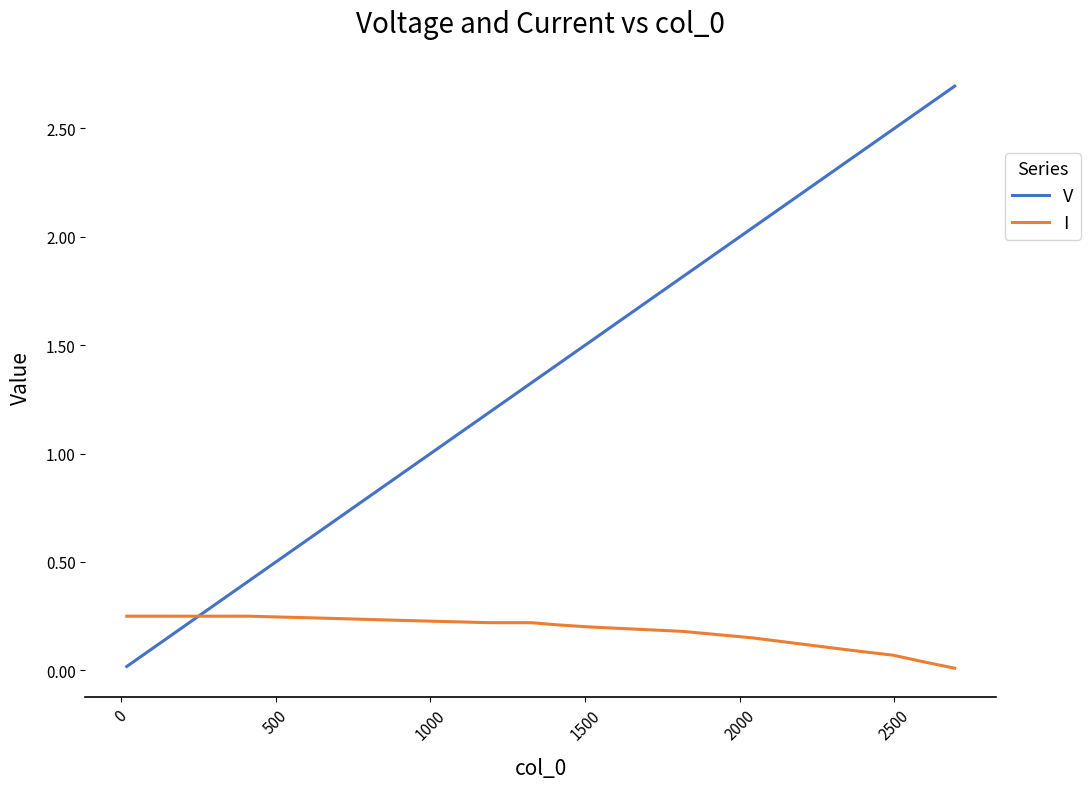

What is the greatest value displayed?

2.7